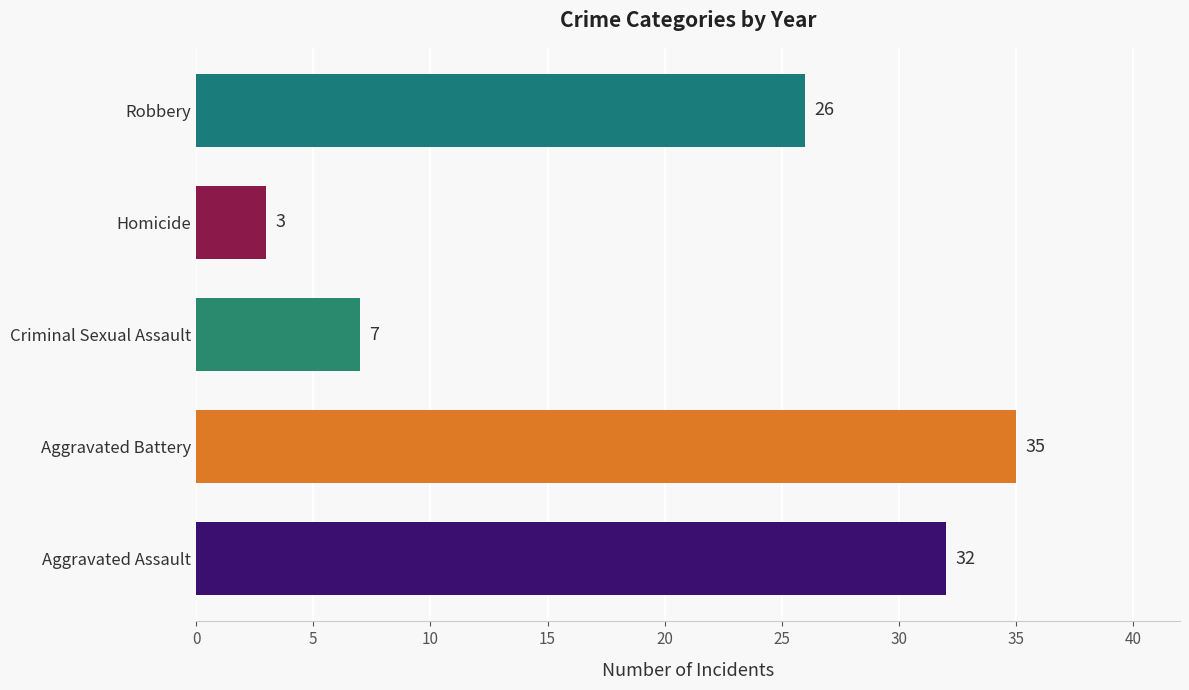

What is the change in value from Aggravated Assault to Homicide?

-29